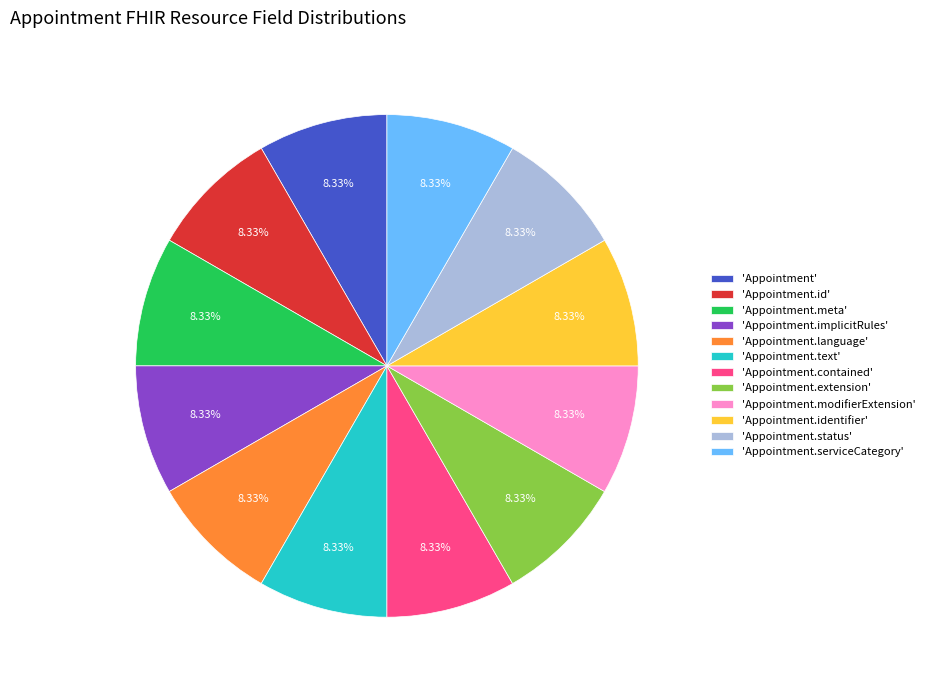

Does 'Appointment.text' represent more than half of the total?

No